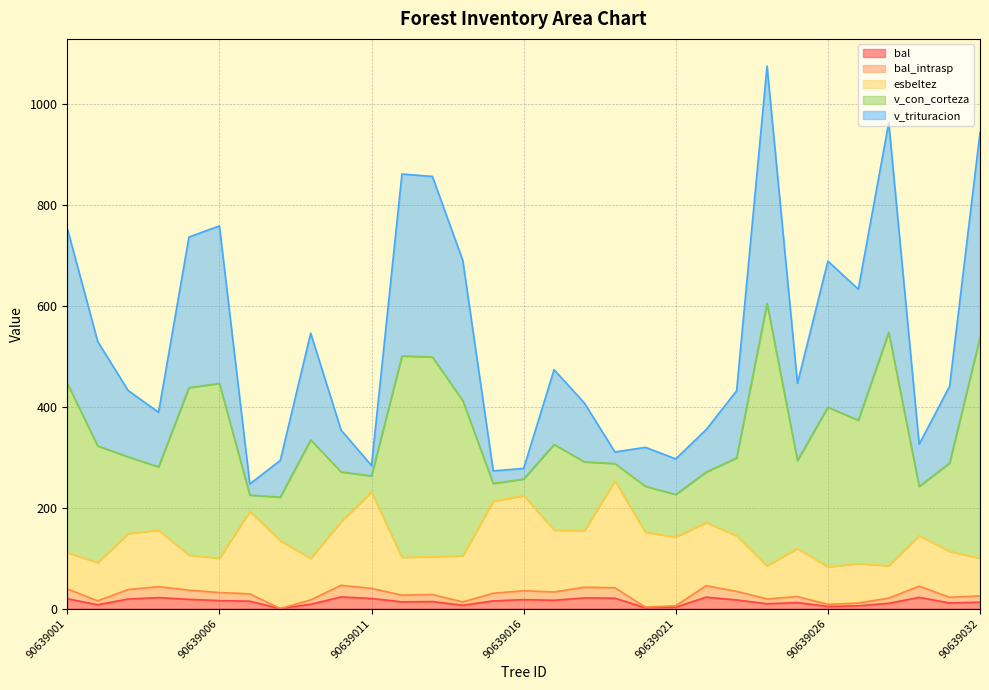

Which label corresponds to the smallest value in the chart?

90639008